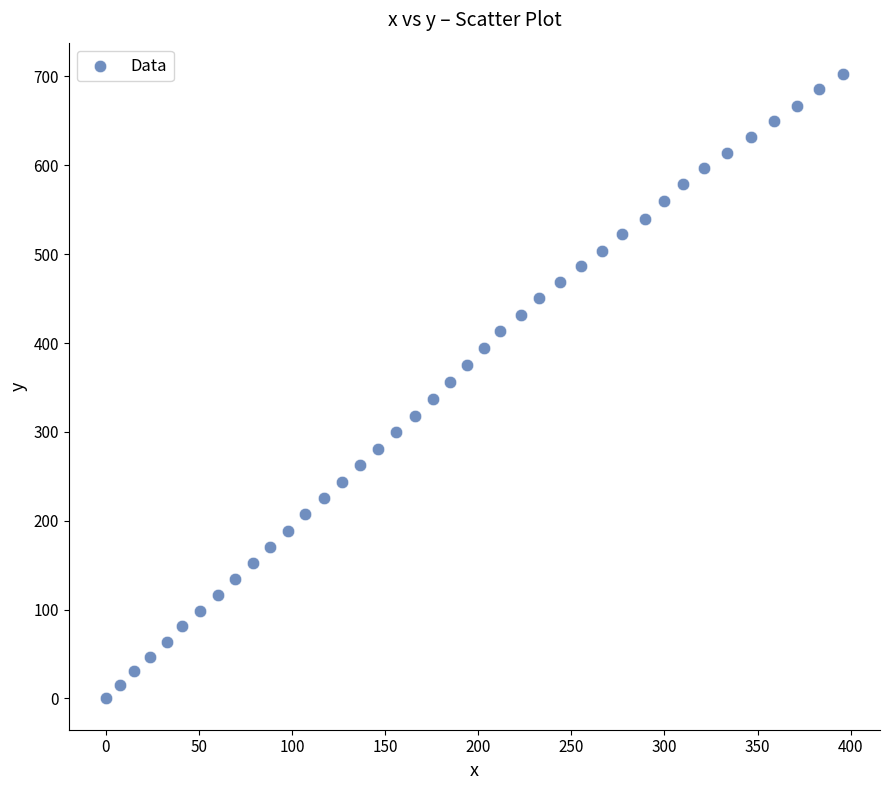

What is the range of X values (max minus min)?

395.9